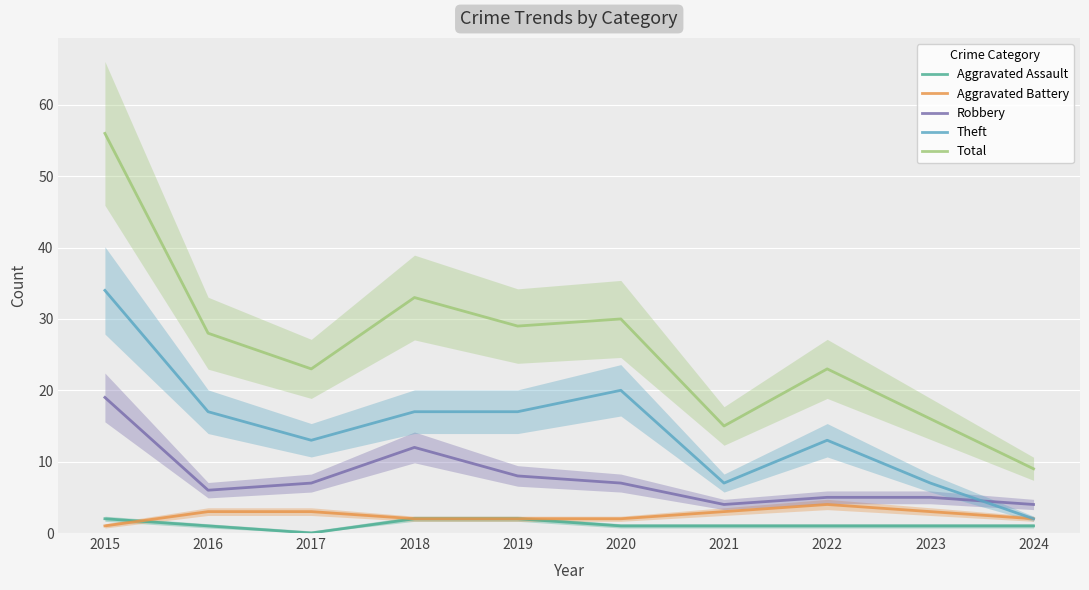

How many data points in Total are above 28?

4